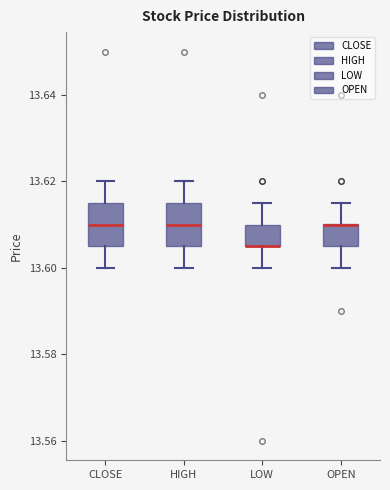

Where is the upper edge of the box for LOW on the y-axis? The values are not printed on the chart, so give them approximately, as read against the axis.

13.610